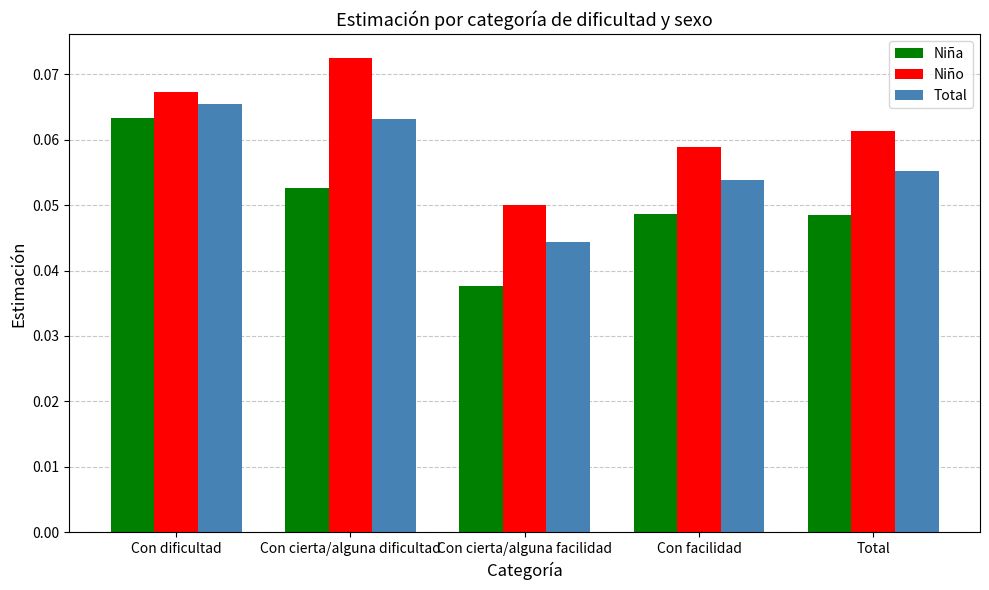

Rank the series by their average value, from lowest to highest.

Niña, Total, Niño